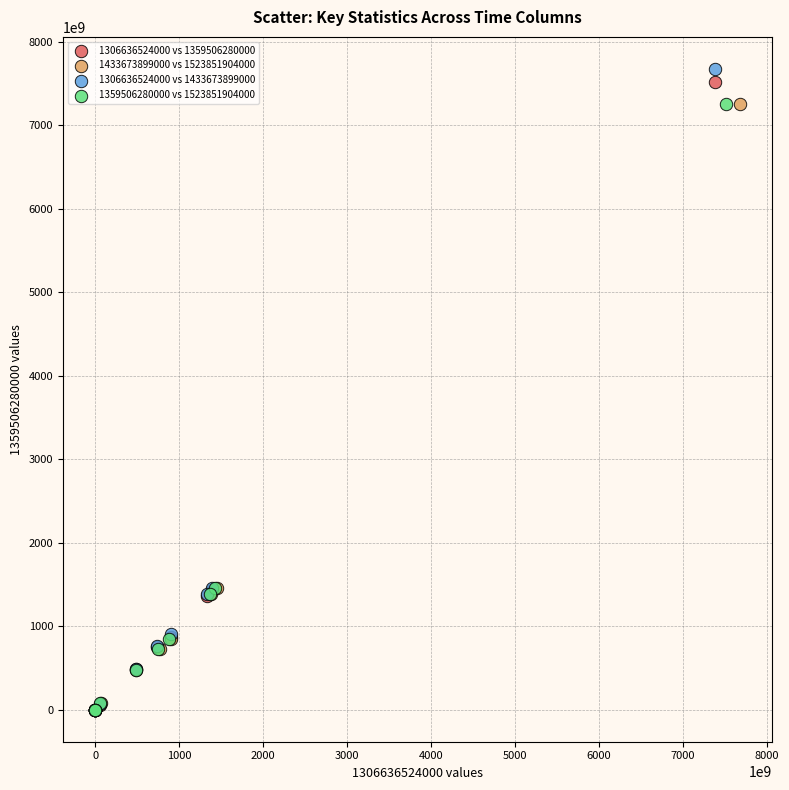

Which series contains the highest Y value?

1306636524000 vs 1433673899000